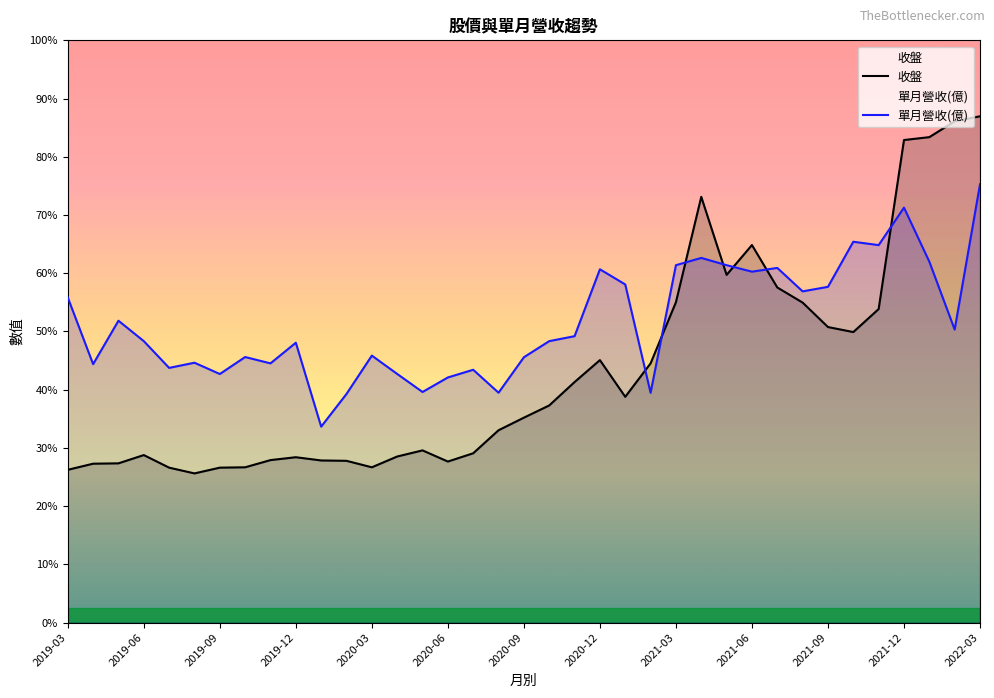

At which label is 單月營收(億) closest to 44?

2019-03